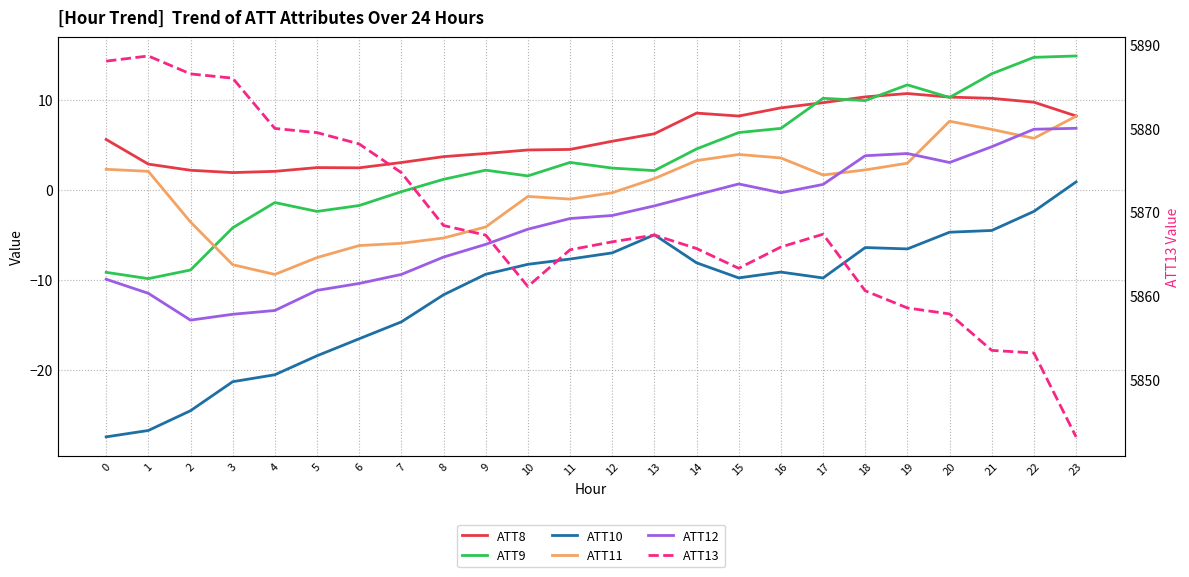

What are all the series names shown in the legend?

ATT8, ATT9, ATT10, ATT11, ATT12, ATT13